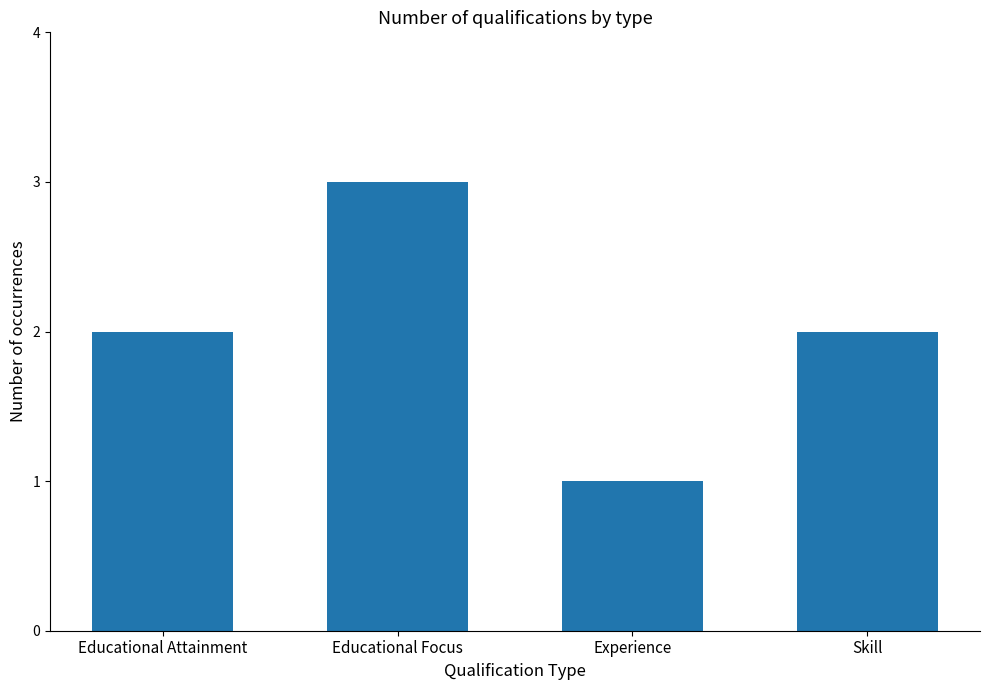

What is the greatest value displayed?

3